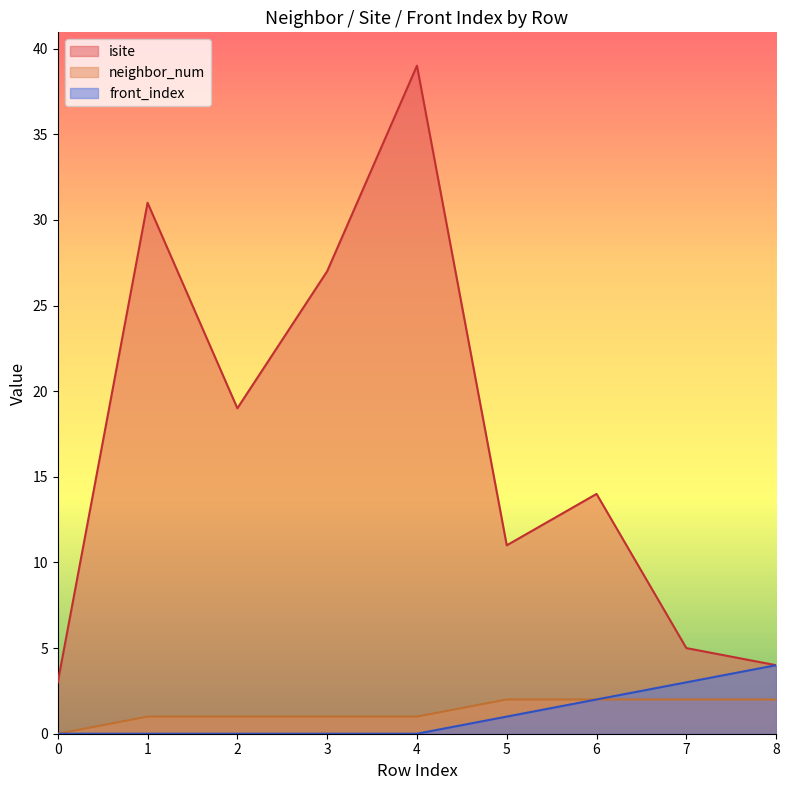

True or false: neighbor_num has more than 2 points higher than both neighbors.

False